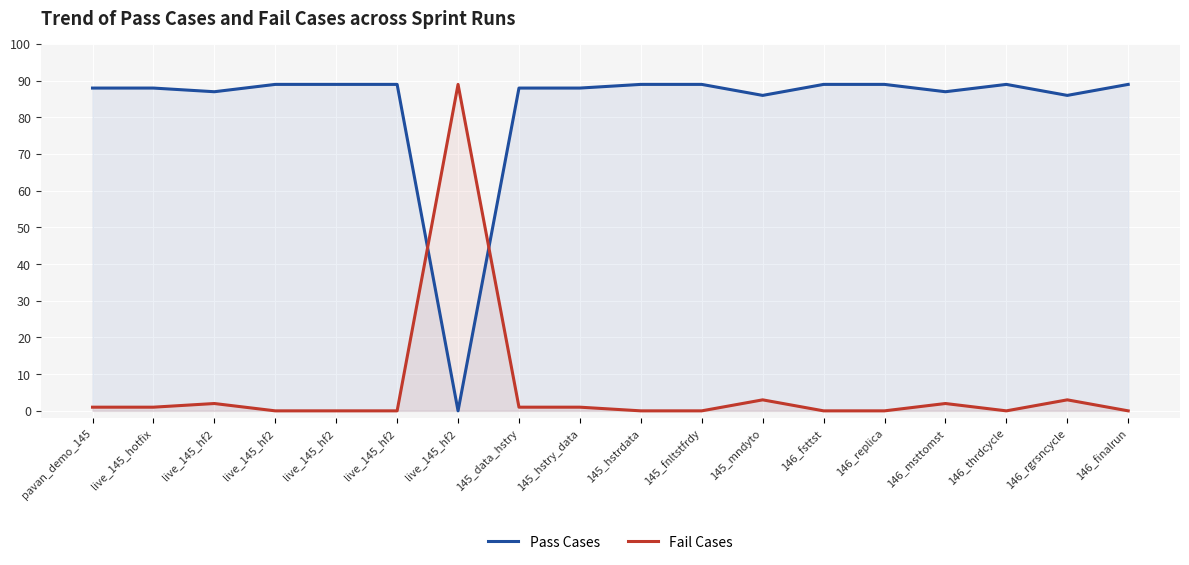

How many lines are shown in the chart?

2